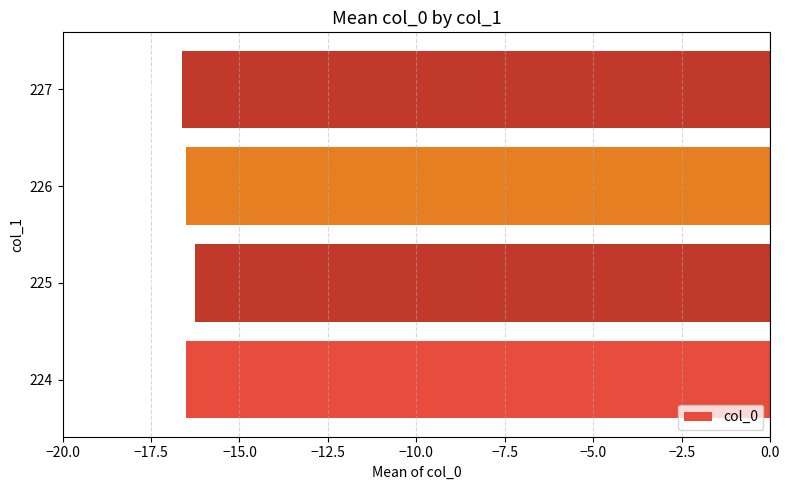

Between 224 and 227, which is larger?

224